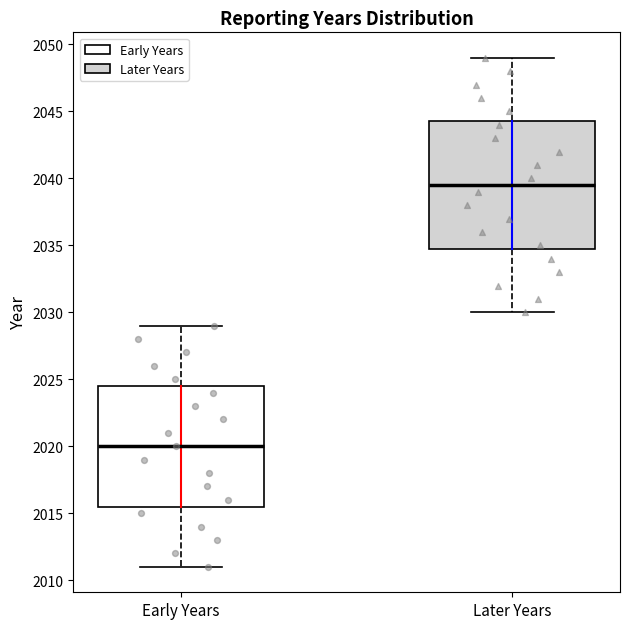

Which box has the lowest median line?

Early Years